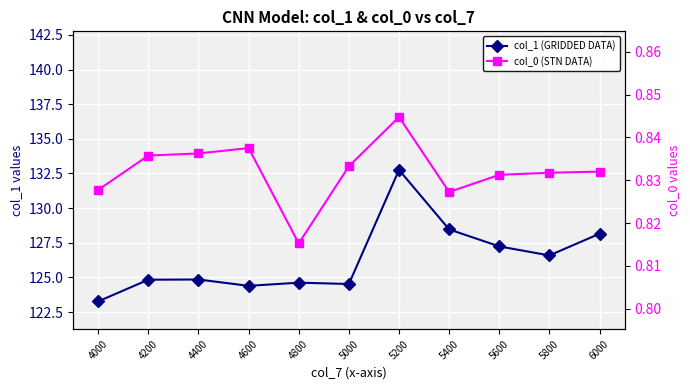

Reading right to left, what are all the values shown in this chart?

col_1 (GRIDDED DATA): 6000=128.2	5800=126.6	5600=127.2	5400=128.5	5200=132.8	5000=124.5	4800=124.6	4600=124.4	4400=124.8	4200=124.8	4000=123.3
col_0 (STN DATA): 6000=0.8	5800=0.8	5600=0.8	5400=0.8	5200=0.8	5000=0.8	4800=0.8	4600=0.8	4400=0.8	4200=0.8	4000=0.8